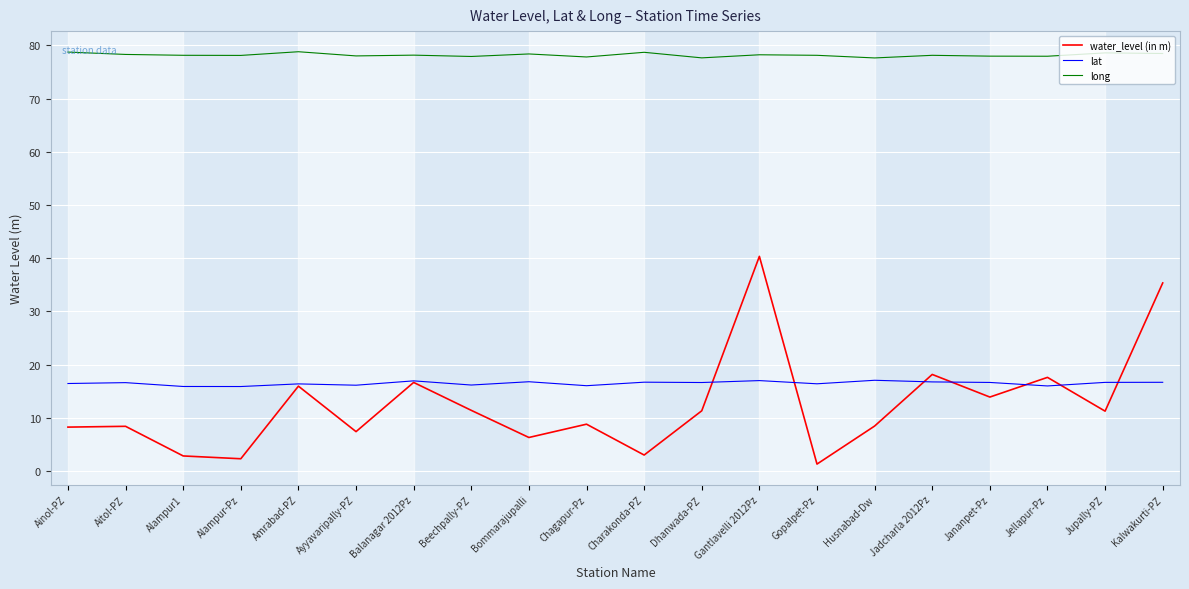

Is the value of lat at Aitol-PZ greater than the value of long at Dhanwada-PZ?

No